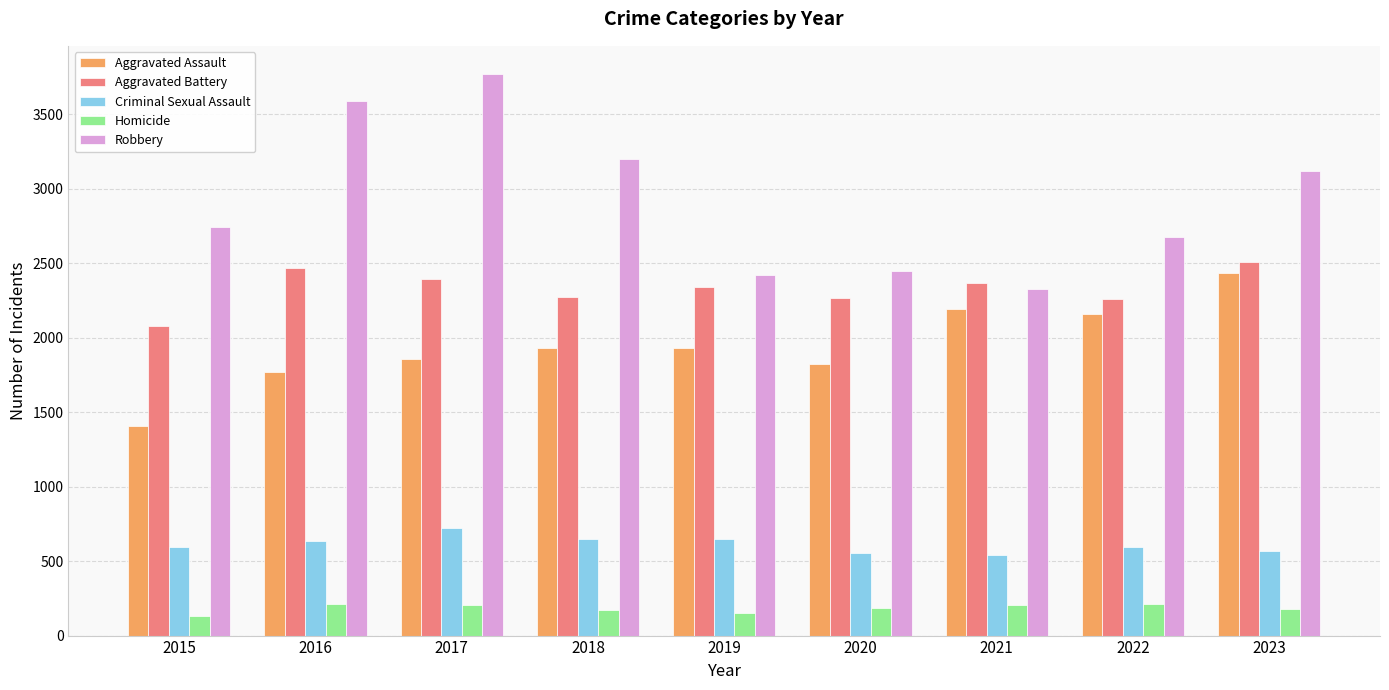

What is the sum of all Aggravated Assault values?

17498